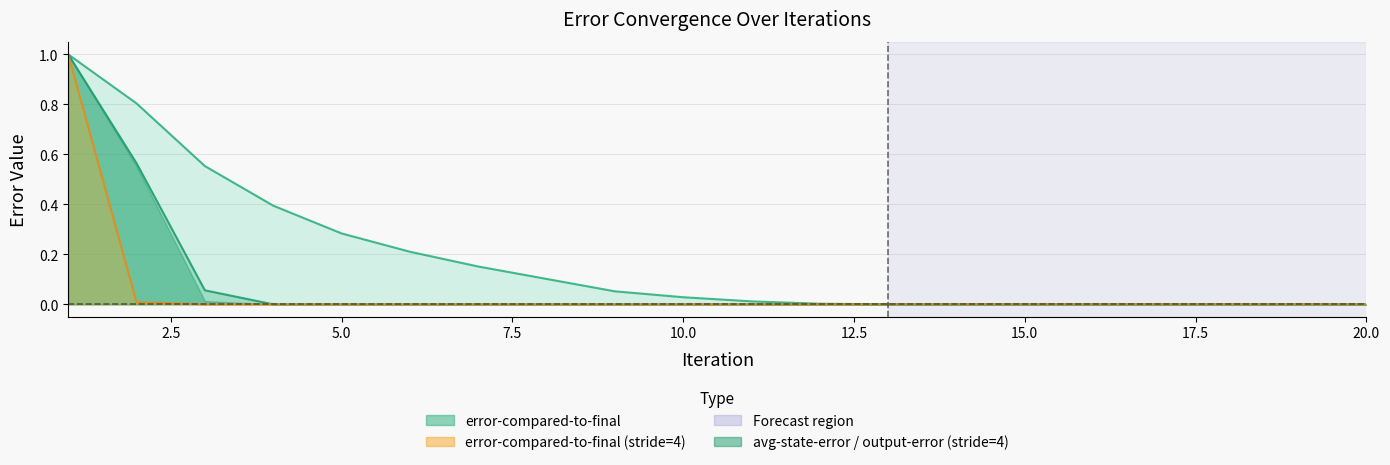

Where is error-compared-to-final nearest to the value 0?

13